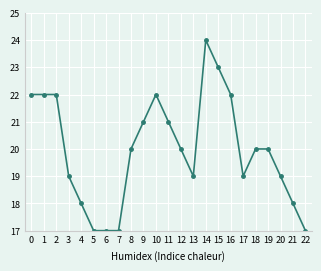

How many lines are shown in the chart?

1